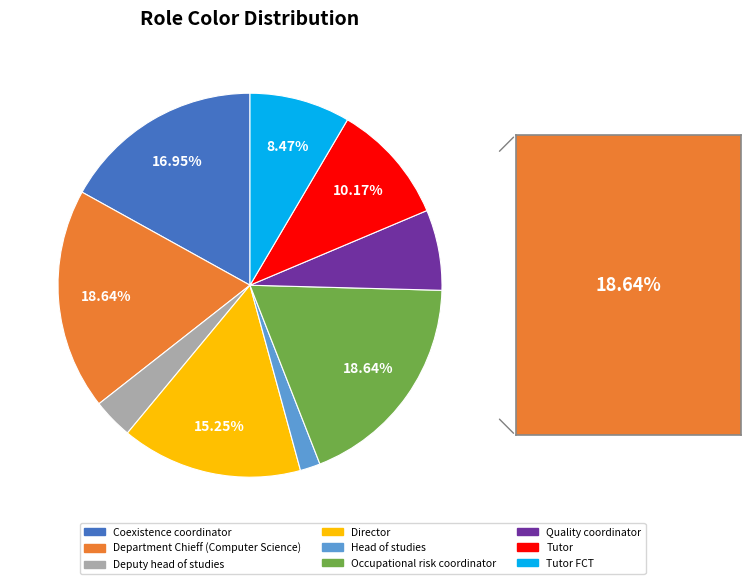

To the nearest percent, what is the difference between the largest and smallest slice percentages?

17%